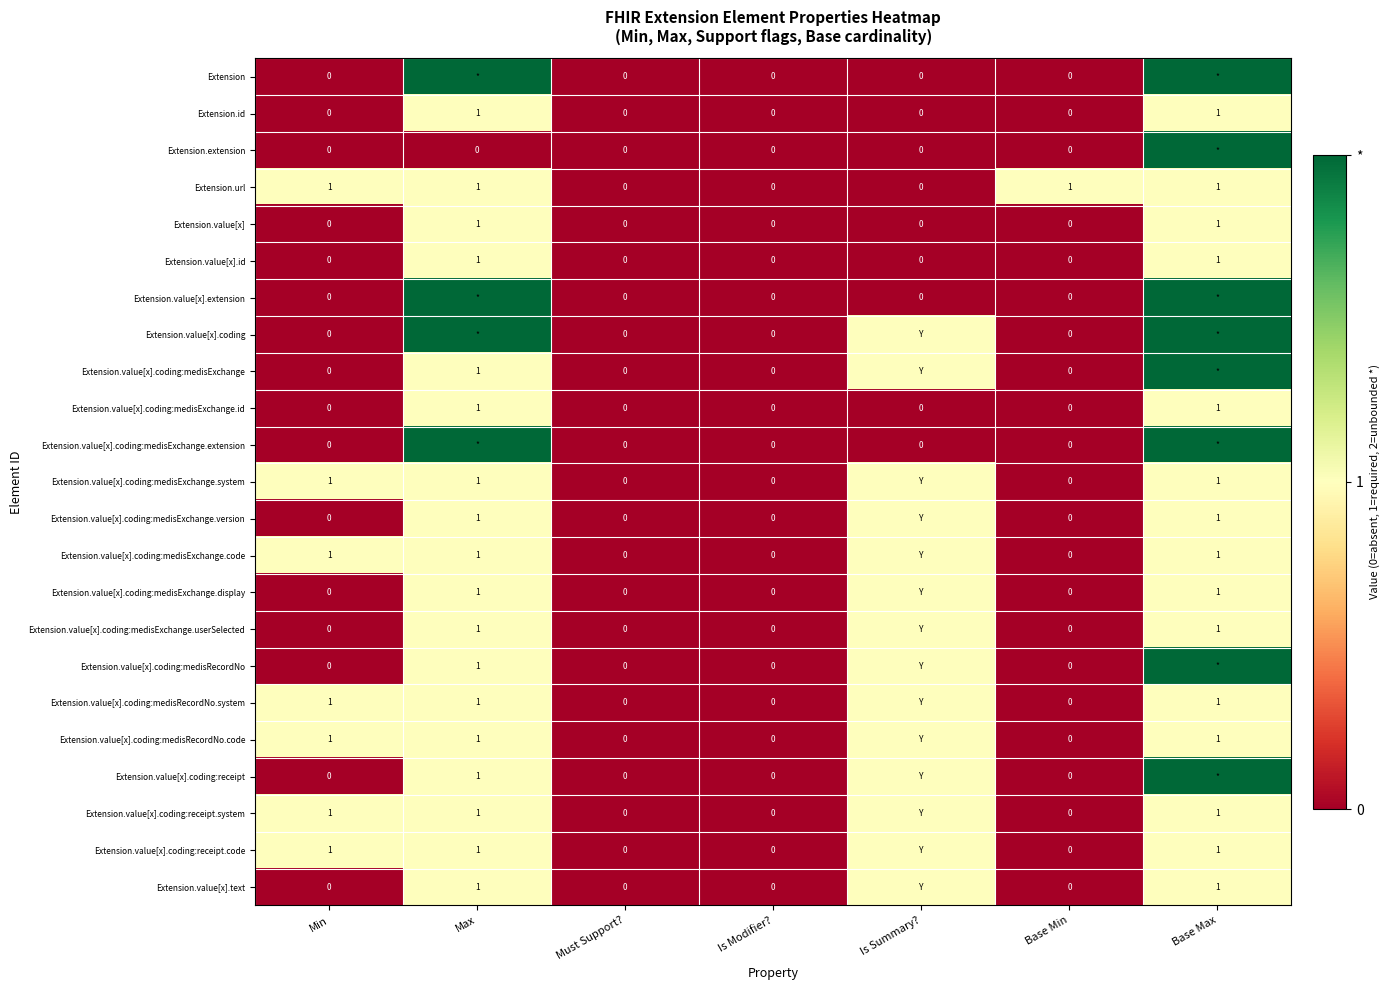

Between Must Support? and Base Min, which series saw the biggest shift?

Extension.url